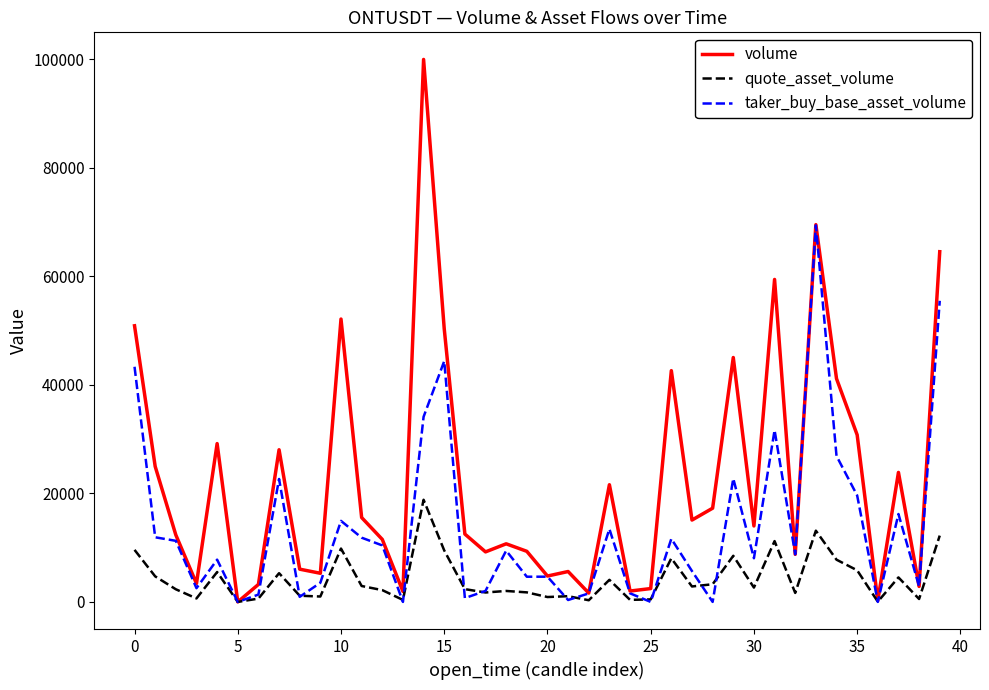

Which series has the largest total across all categories?

volume